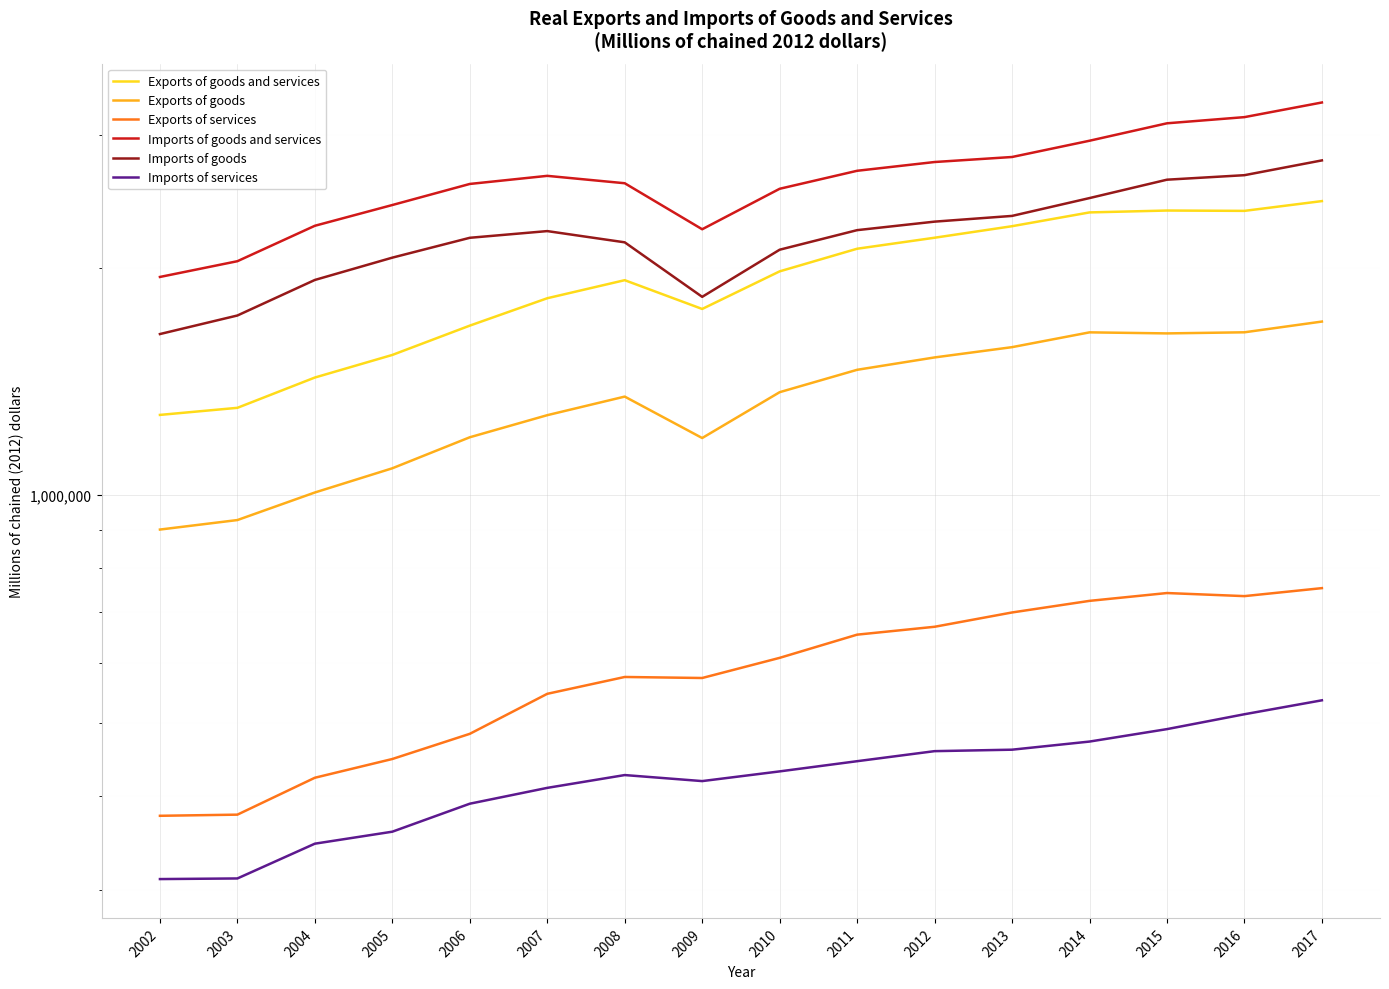

How many values in the Imports of goods and services series exceed 2645971?

7